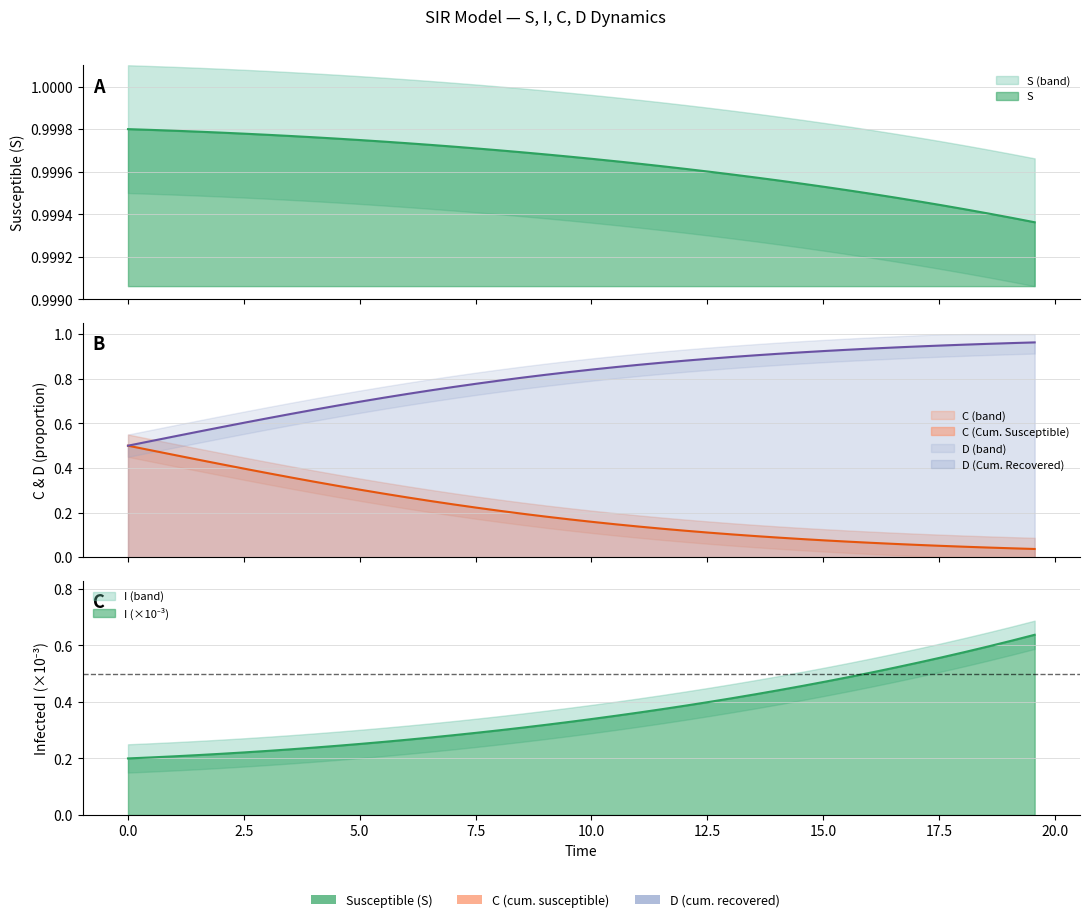

At how many categories does at least one series exceed 0?

40